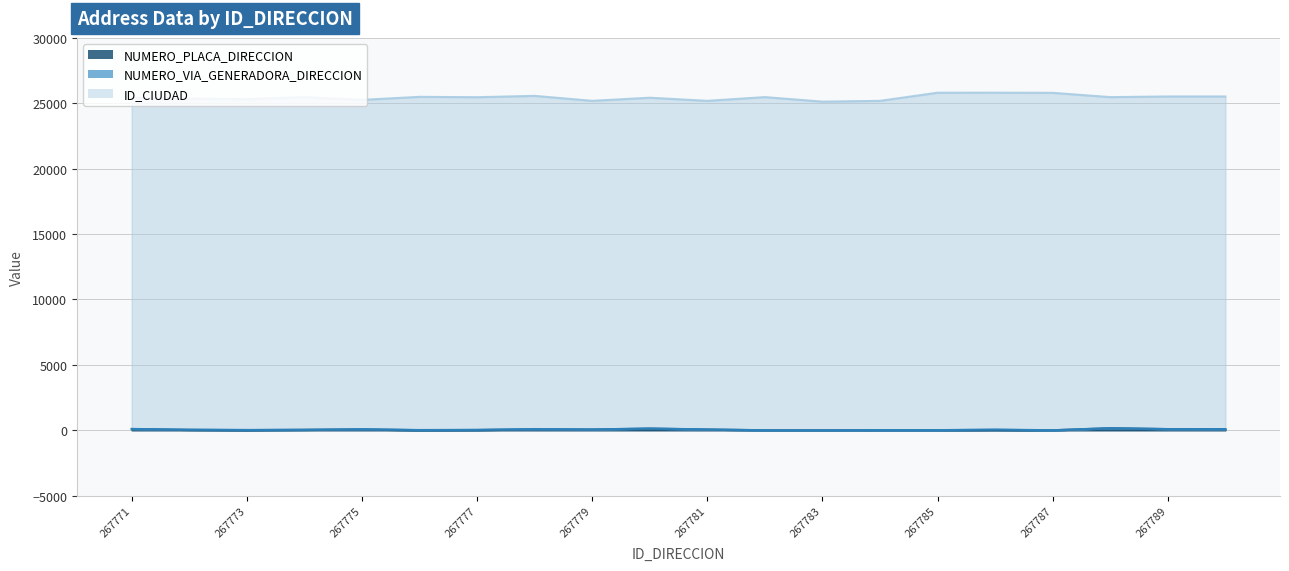

What is the sum of the NUMERO_VIA_GENERADORA_DIRECCION values at 267786 and 267783?

29